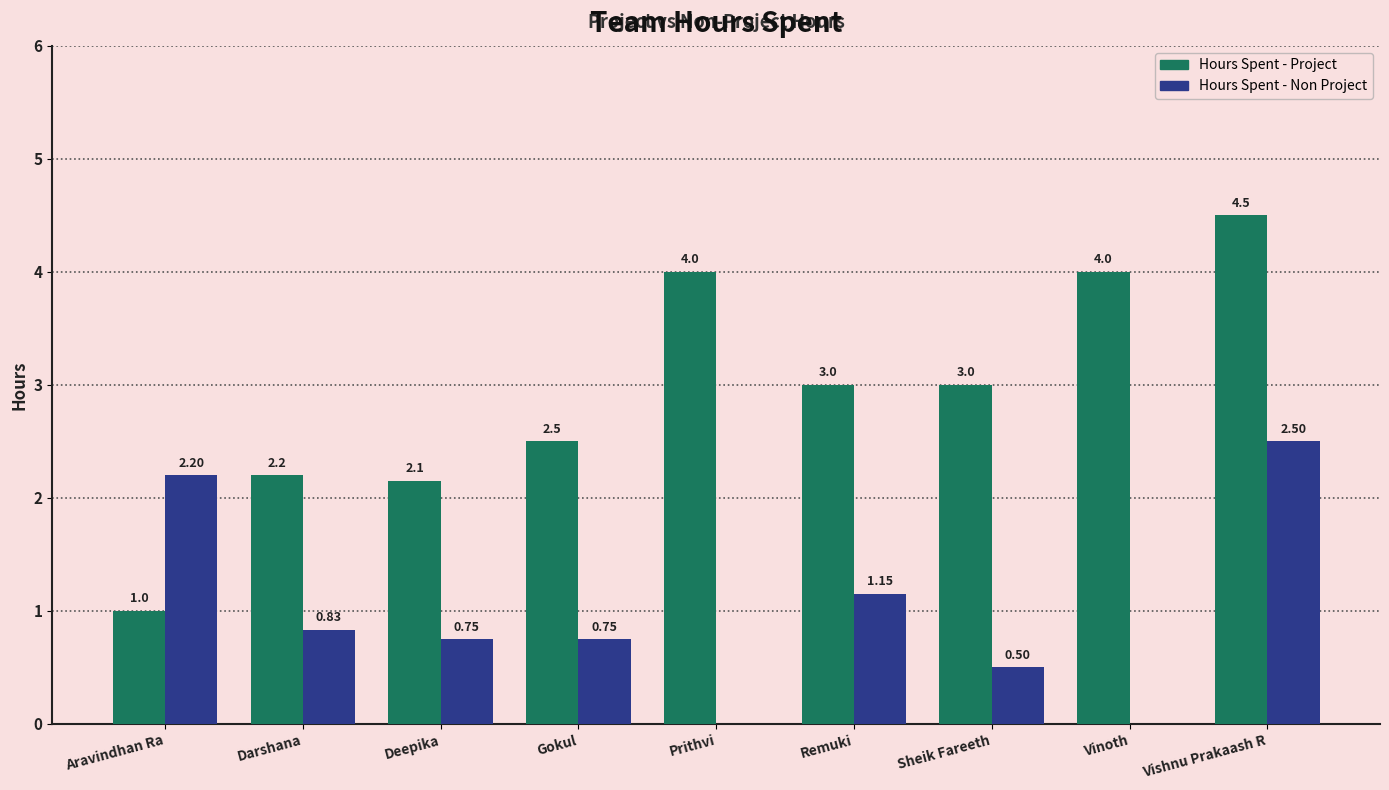

At which label is Hours Spent - Non Project closest to 1?

Remuki